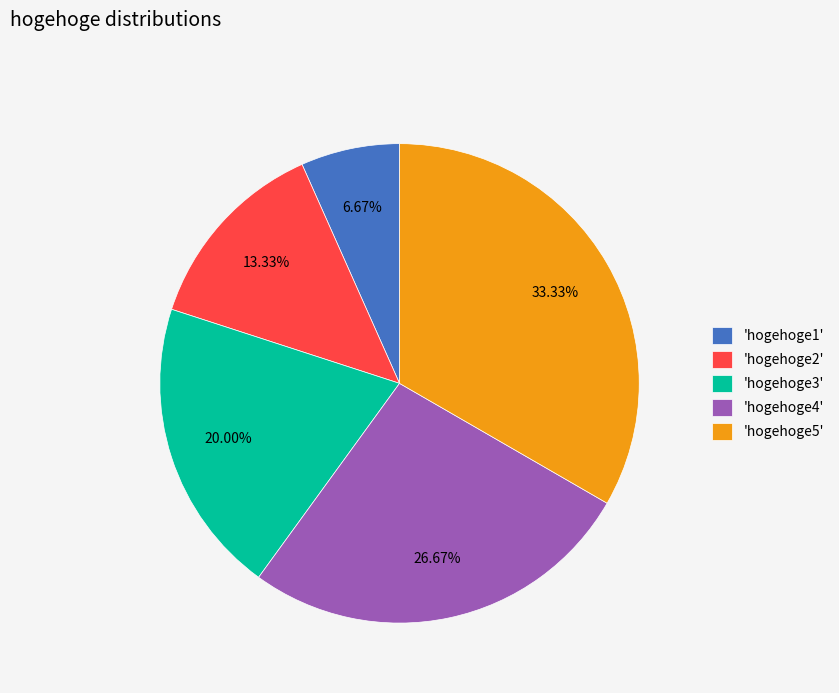

Is the sum of 'hogehoge4' and 'hogehoge2' greater than half?

No